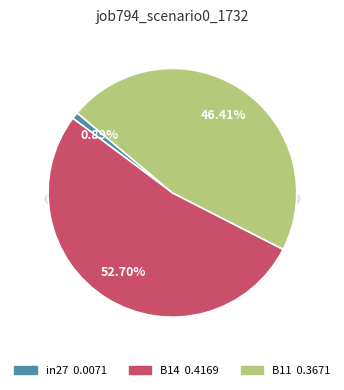

Which has a higher value, B14 or in27?

B14